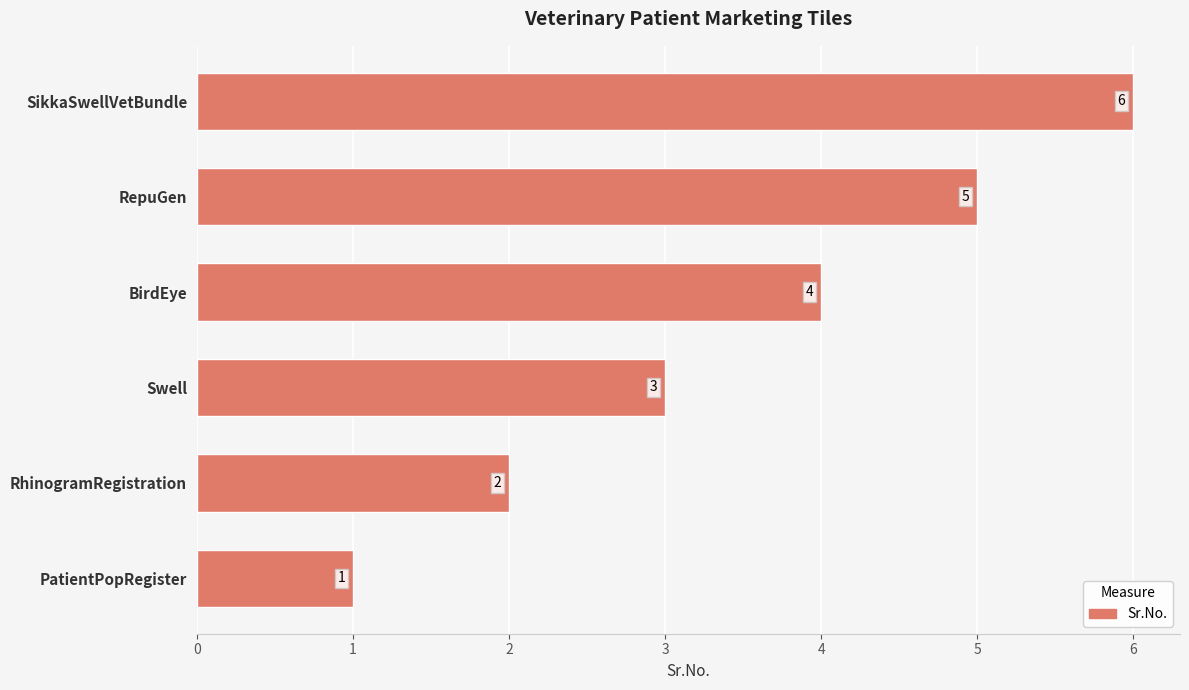

List the labels in order of value, smallest first.

PatientPopRegister, RhinogramRegistration, Swell, BirdEye, RepuGen, SikkaSwellVetBundle